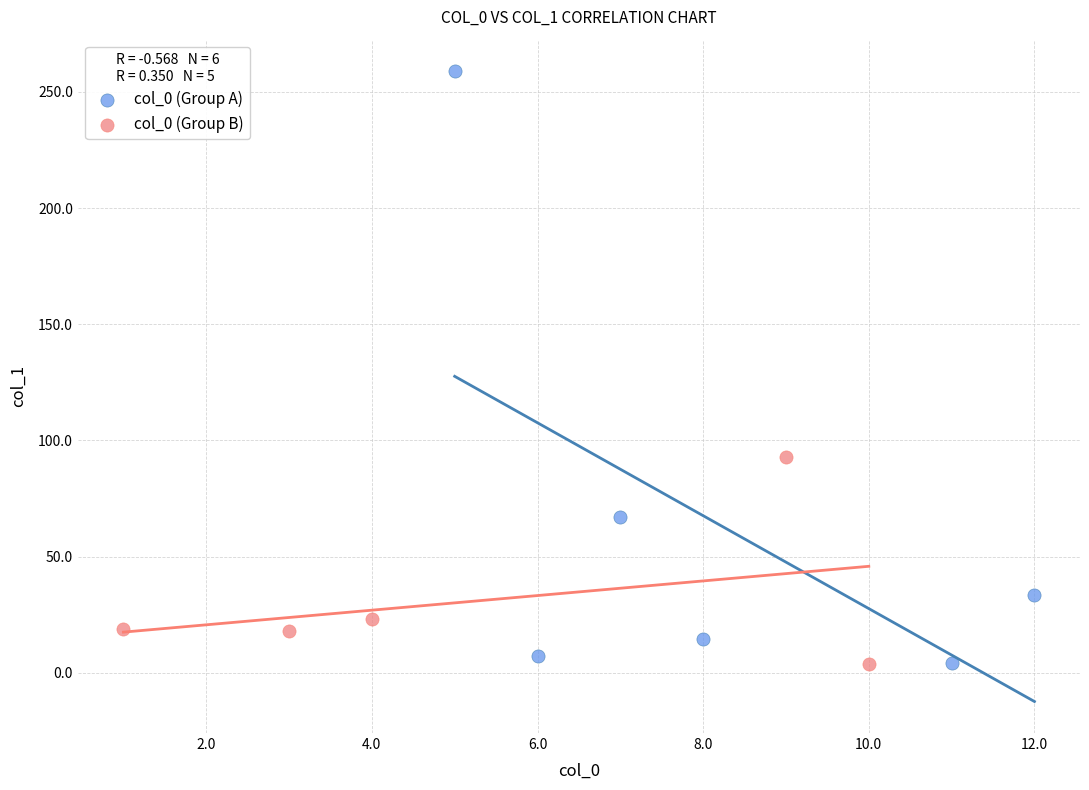

Which series has the largest Y range (max minus min)?

col_0 (Group A)